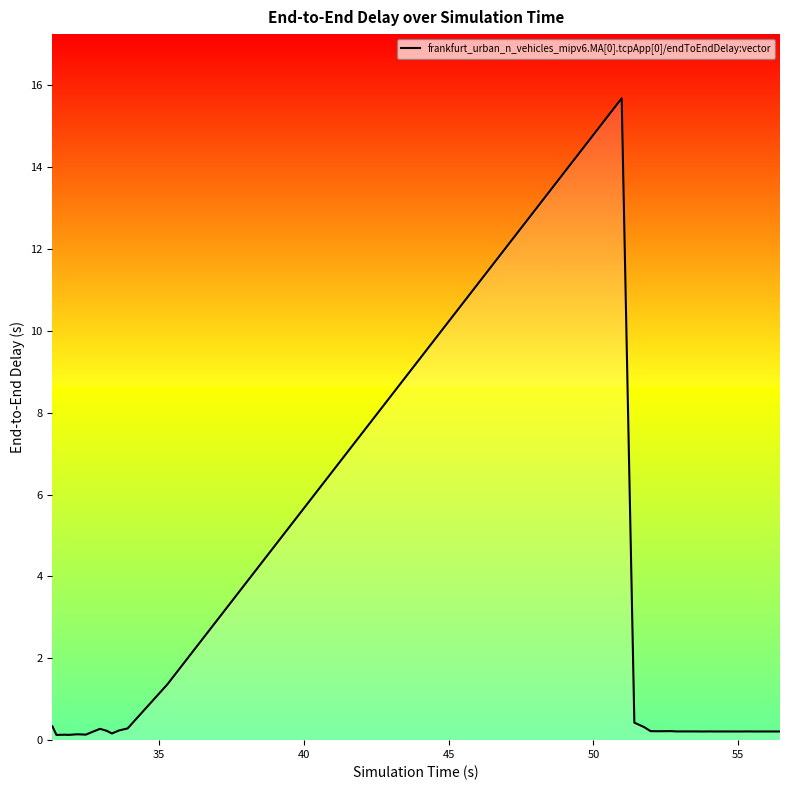

What is the maximum value shown in the chart?

15.7